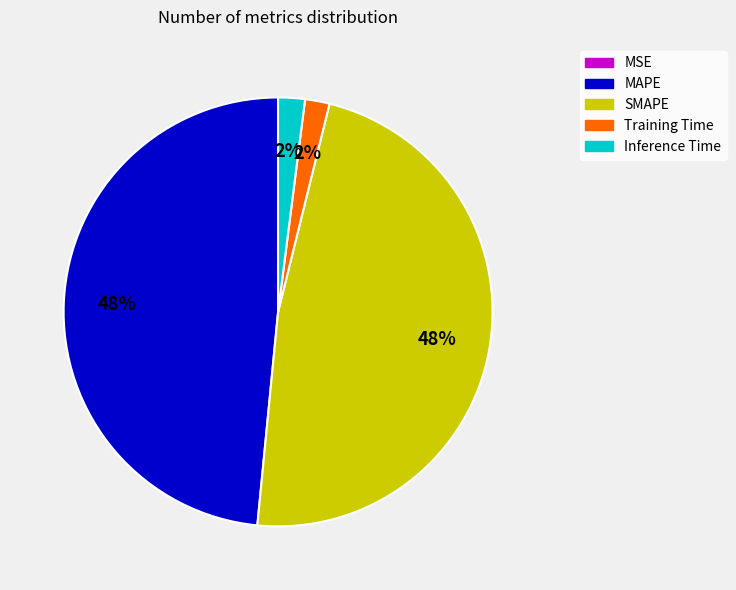

To the nearest percent, what percentage of the pie is MAPE?

48%